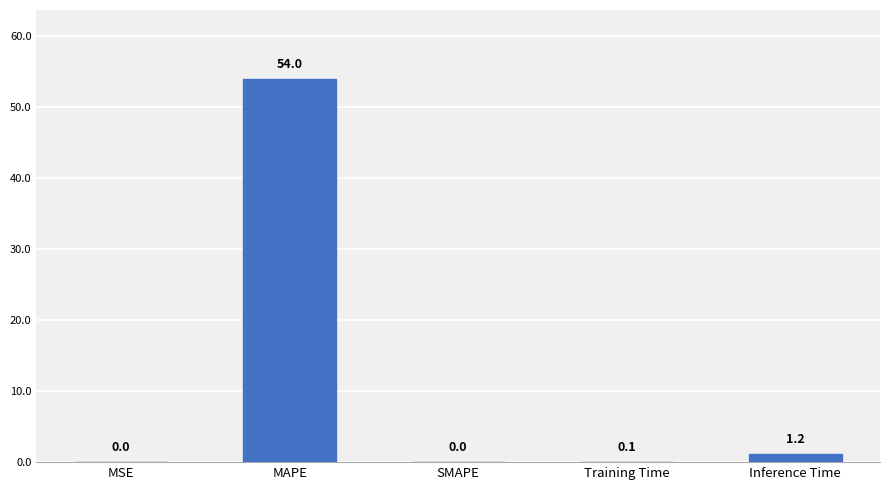

What is the sum of the values at Inference Time and SMAPE?

1.2